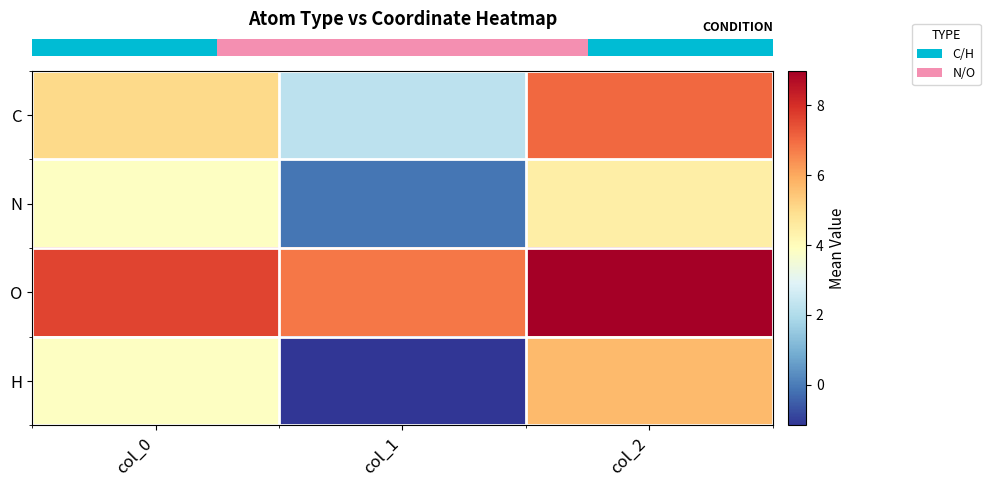

Reading right to left, list all the values displayed in this chart.

row_0: col_2=7.0	col_1=2.2	col_0=5.0
row_1: col_2=4.4	col_1=-0.1	col_0=3.9
row_2: col_2=9.0	col_1=6.8	col_0=7.6
row_3: col_2=5.7	col_1=-1.2	col_0=3.8